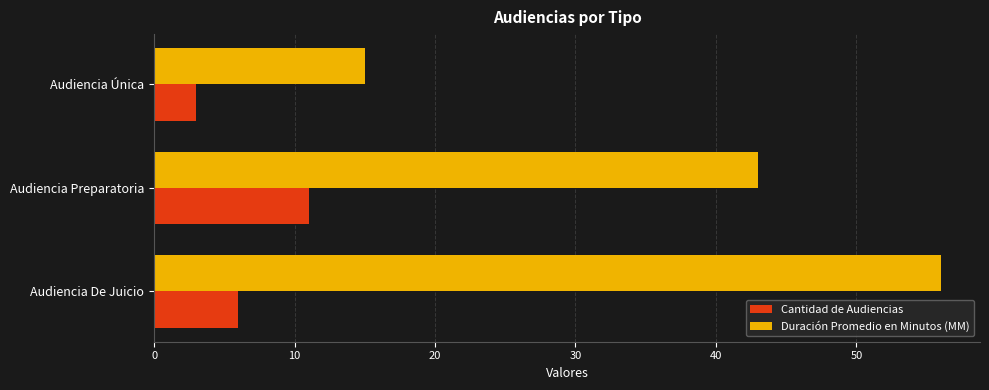

Rank the series at Audiencia Única from highest to lowest value.

Duración Promedio en Minutos (MM), Cantidad de Audiencias